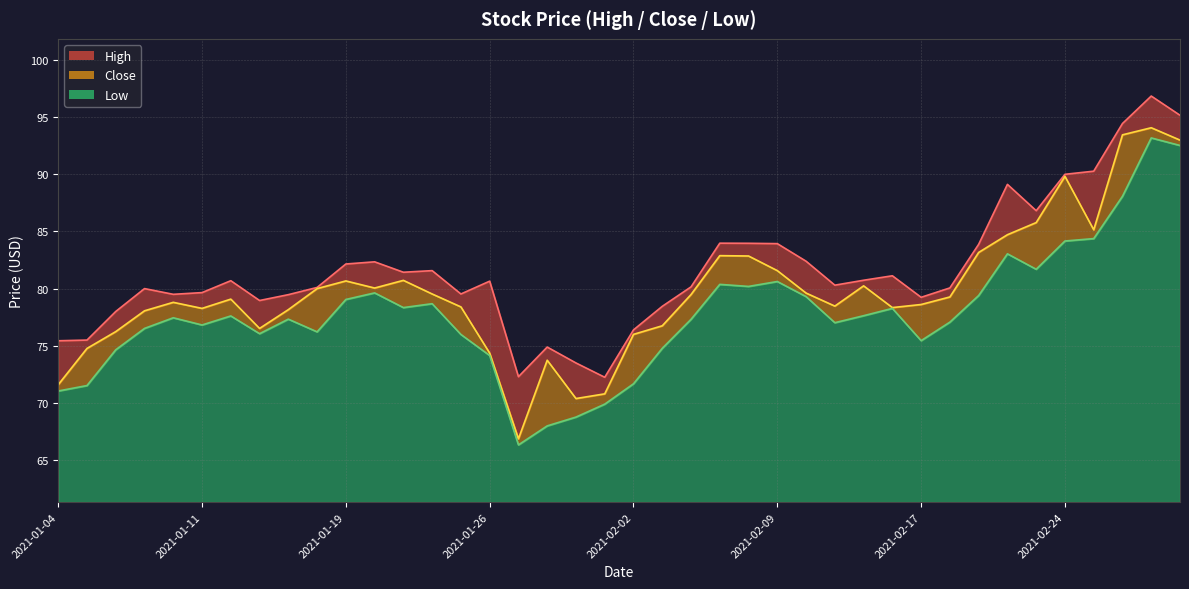

Reading right to left, transcribe all the data shown in this chart.

High: 95.2	96.8	94.4	90.3	90.0	86.8	89.1	83.9	80.1	79.2	81.1	80.7	80.3	82.4	83.9	84.0	84.0	80.2	78.5	76.4	72.2	73.5	74.9	72.3	80.7	79.5	81.6	81.4	82.3	82.2	80.1	79.5	79.0	80.7	79.7	79.5	80.0	78.0	75.5	75.4
Close: 93.0	94.1	93.4	85.1	89.8	85.8	84.7	83.2	79.3	78.6	78.3	80.2	78.5	79.6	81.6	82.8	82.9	79.5	76.8	76.0	70.8	70.4	73.7	66.9	74.4	78.4	79.5	80.7	80.0	80.7	80.0	78.2	76.5	79.1	78.3	78.8	78.1	76.2	74.8	71.6
Low: 92.5	93.2	88.1	84.4	84.2	81.7	83.0	79.4	77.1	75.5	78.3	77.6	77.0	79.3	80.6	80.2	80.4	77.3	74.8	71.7	69.9	68.8	68.0	66.3	74.2	76.0	78.7	78.3	79.6	79.0	76.2	77.3	76.1	77.6	76.8	77.5	76.5	74.7	71.5	71.0